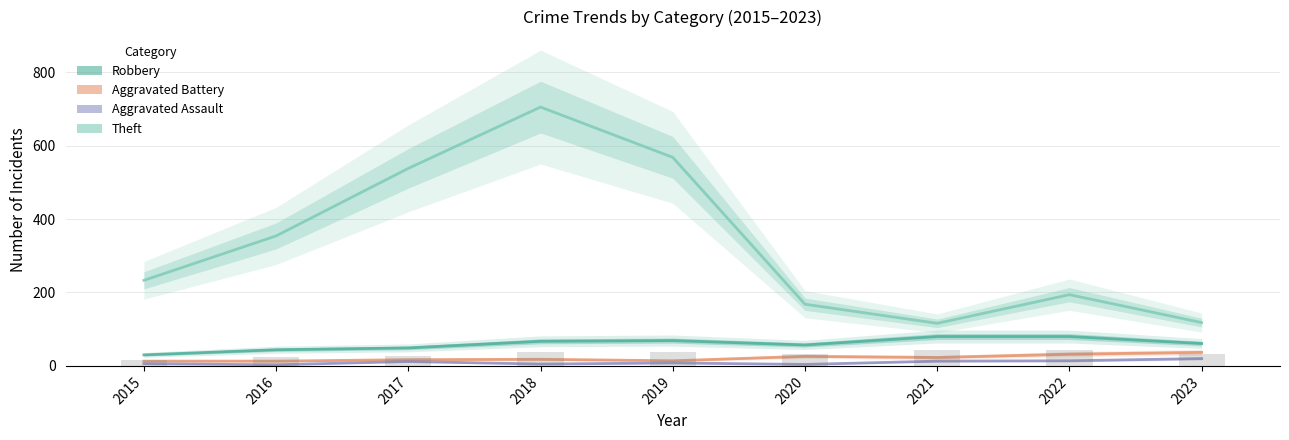

How many distinct data groups are displayed?

4